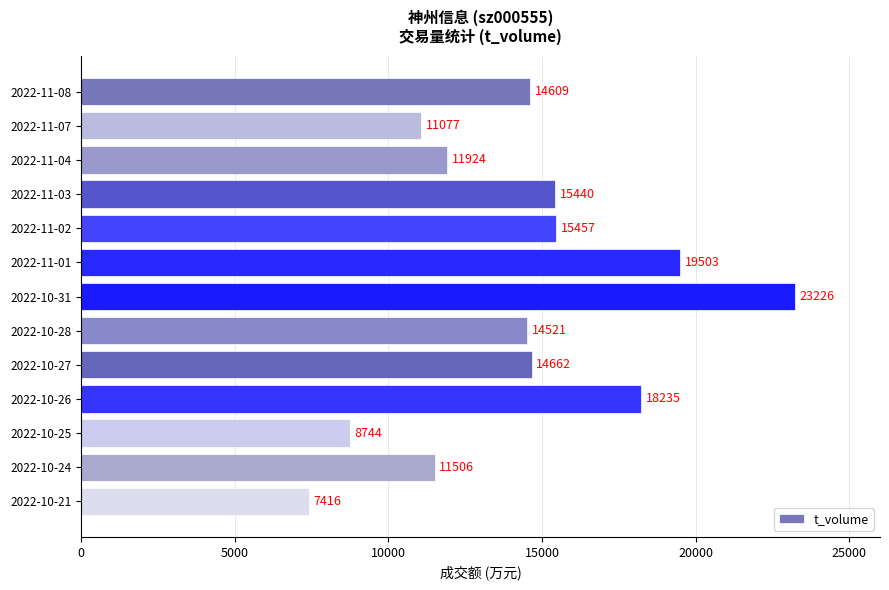

At which label is the value closest to 15321?

2022-11-03